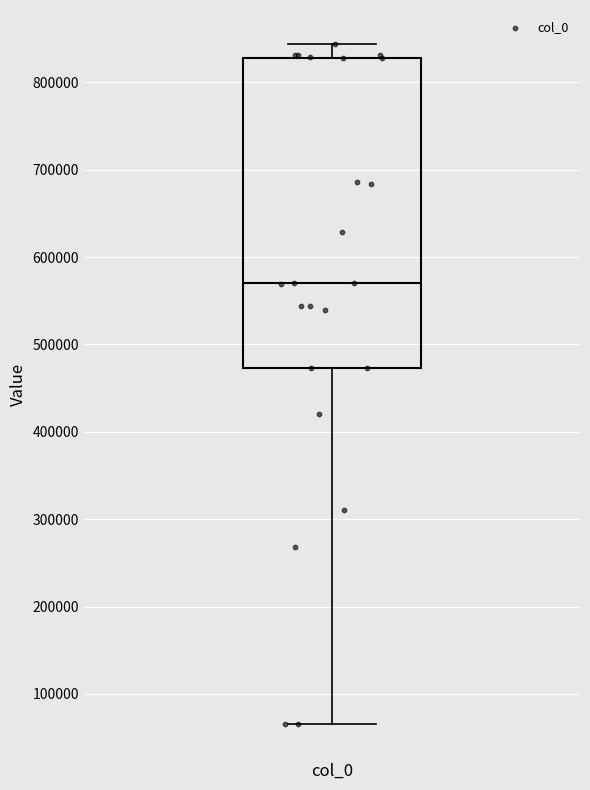

Transcribe this box plot: give where the median line is, the range the box spans, and where the two whiskers end, as read against the y-axis. The values are not printed on the chart, so give them approximately, as read against the axis.

median 570000, box 470000 to 830000, whiskers 70000 to 840000